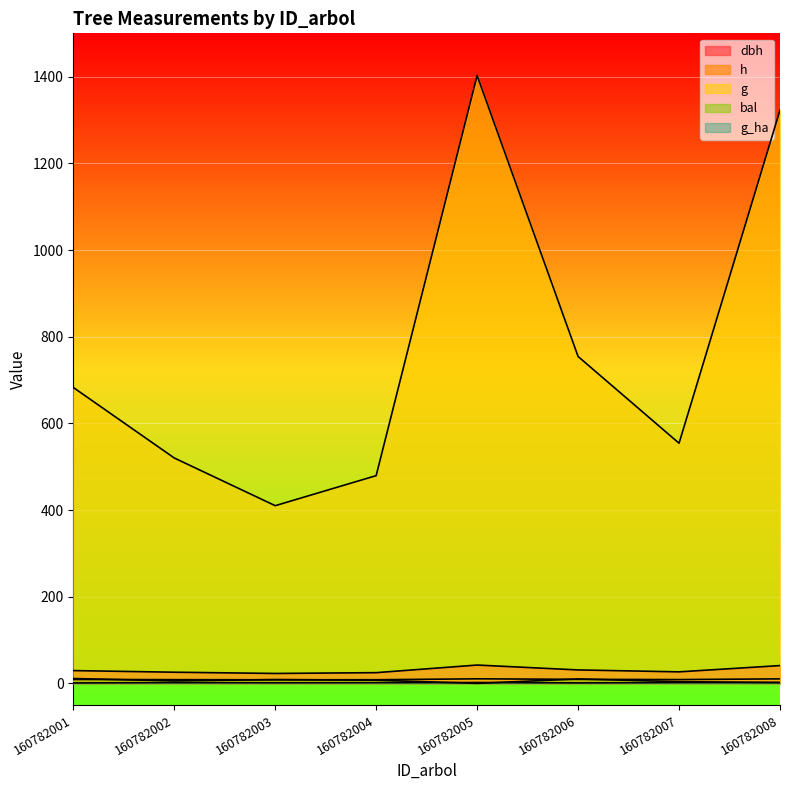

What is the value of the dbh point at the 2nd from the left?

25.7